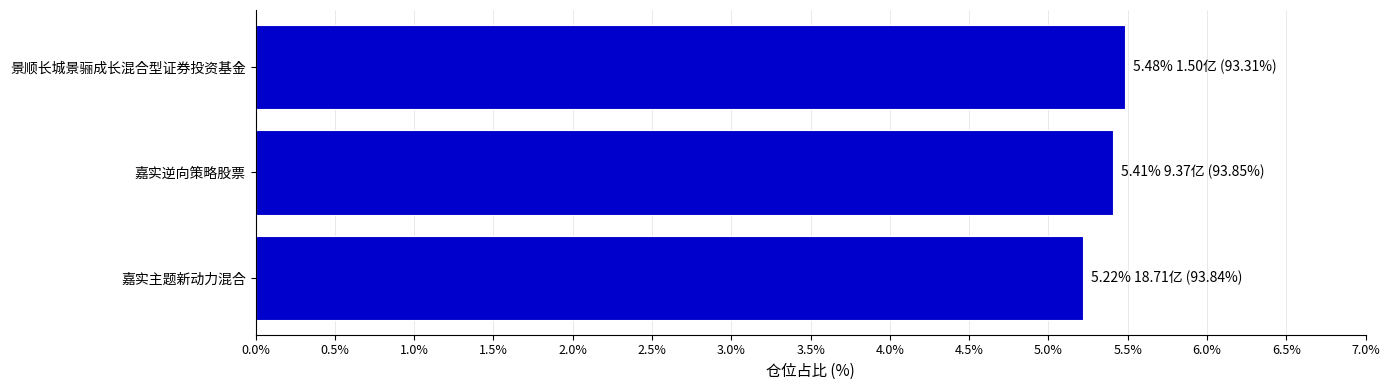

What is the difference between the maximum and minimum values?

0.3